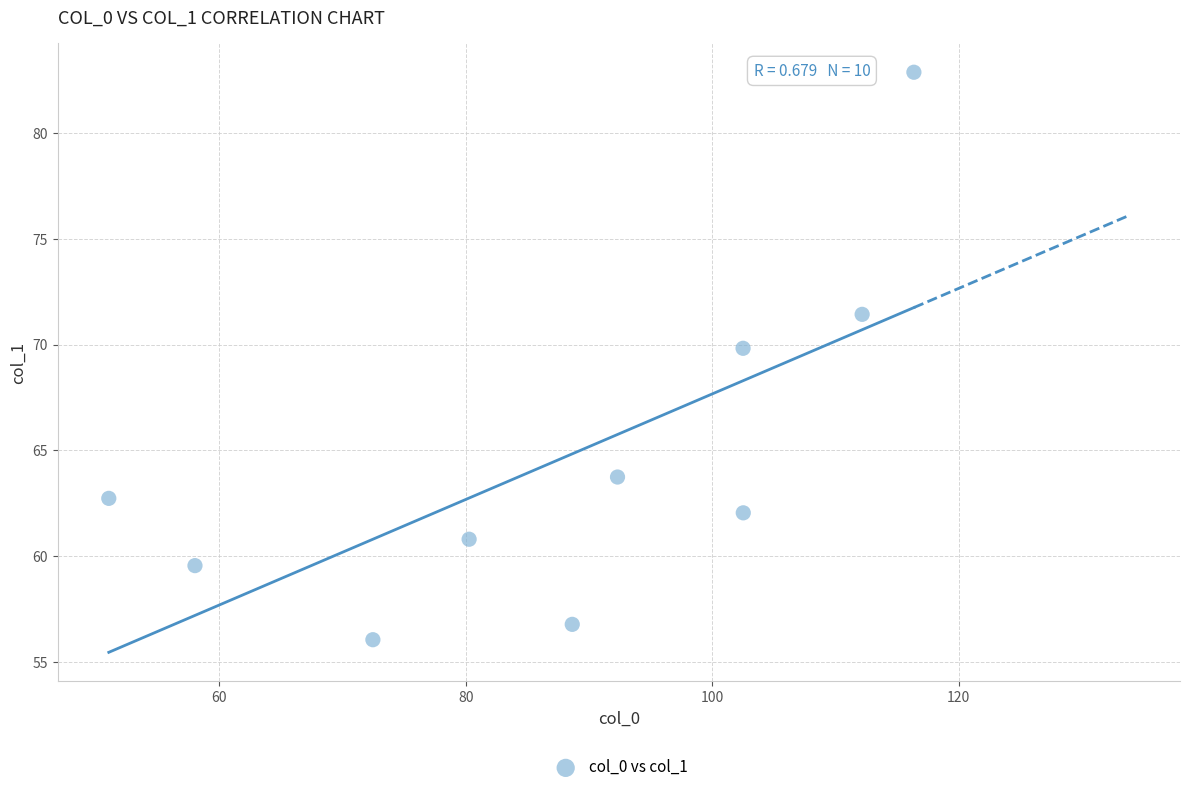

What is the range of Y values (max minus min)?

26.8